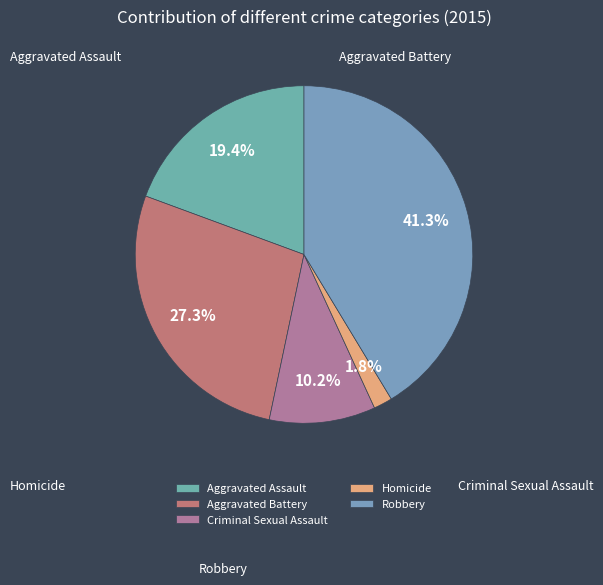

To the nearest percent, what is the difference between the largest and smallest slice percentages?

40%